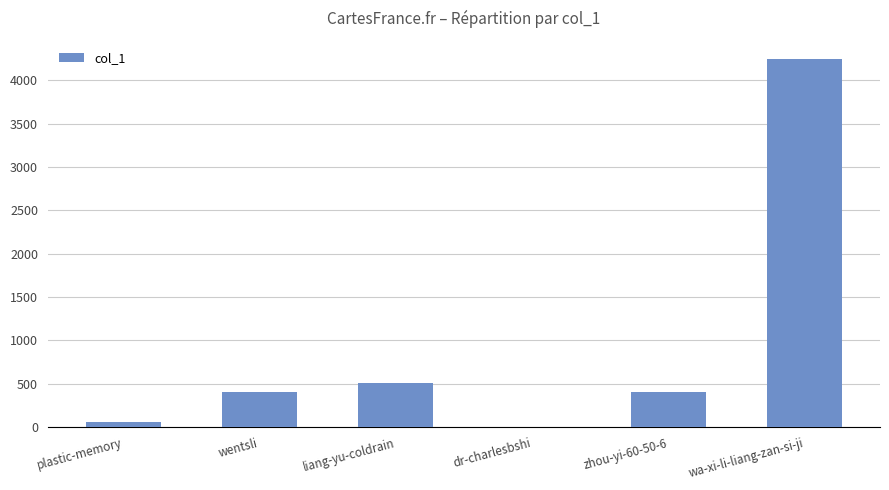

The value at wa-xi-li-liang-zan-si-ji is 4244. True or false?

True